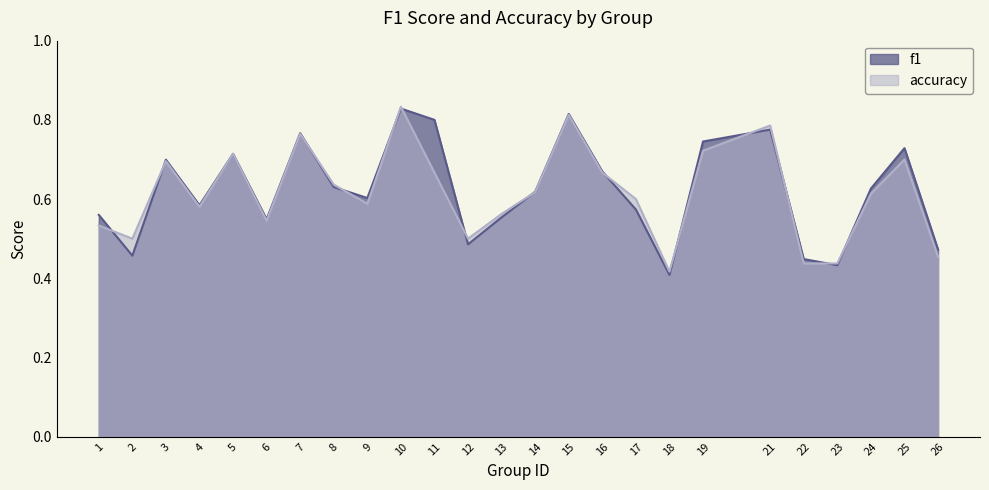

Reading right to left, extract all data points from this chart.

f1: 26=0.5	25=0.7	24=0.6	23=0.4	22=0.4	21=0.8	19=0.7	18=0.4	17=0.6	16=0.7	15=0.8	14=0.6	13=0.6	12=0.5	11=0.8	10=0.8	9=0.6	8=0.6	7=0.8	6=0.5	5=0.7	4=0.6	3=0.7	2=0.5	1=0.6
accuracy: 26=0.5	25=0.7	24=0.6	23=0.4	22=0.4	21=0.8	19=0.7	18=0.4	17=0.6	16=0.7	15=0.8	14=0.6	13=0.6	12=0.5	11=0.7	10=0.8	9=0.6	8=0.6	7=0.8	6=0.5	5=0.7	4=0.6	3=0.7	2=0.5	1=0.5